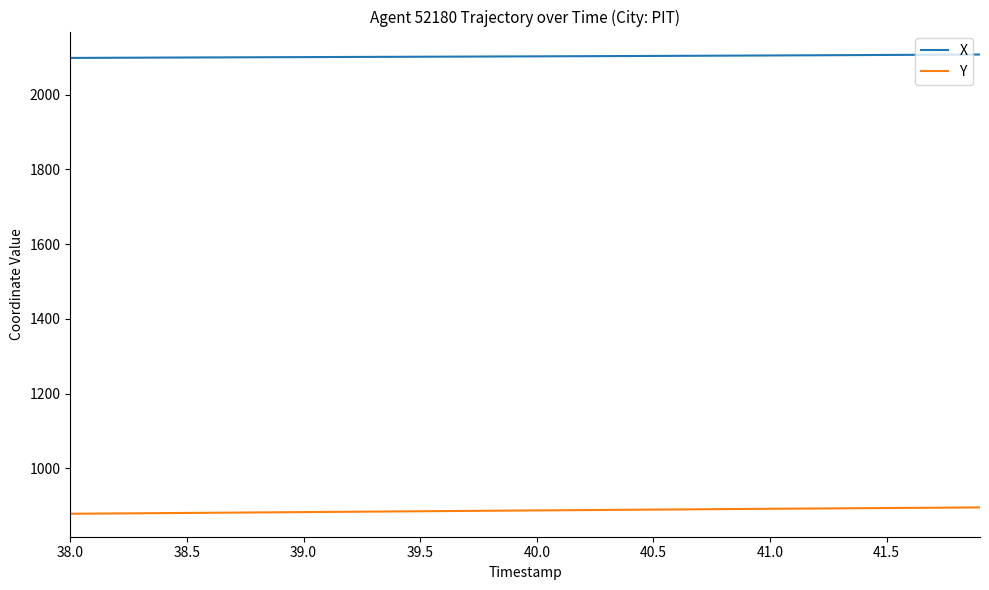

Rank the series by their average value, from lowest to highest.

Y, X